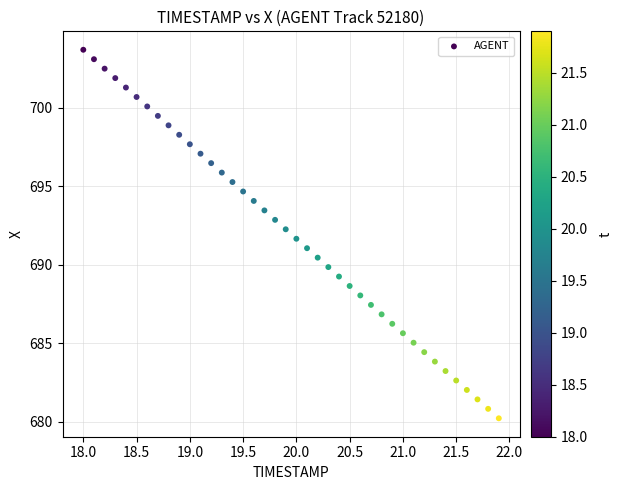

What is the range of X values (max minus min)?

3.9